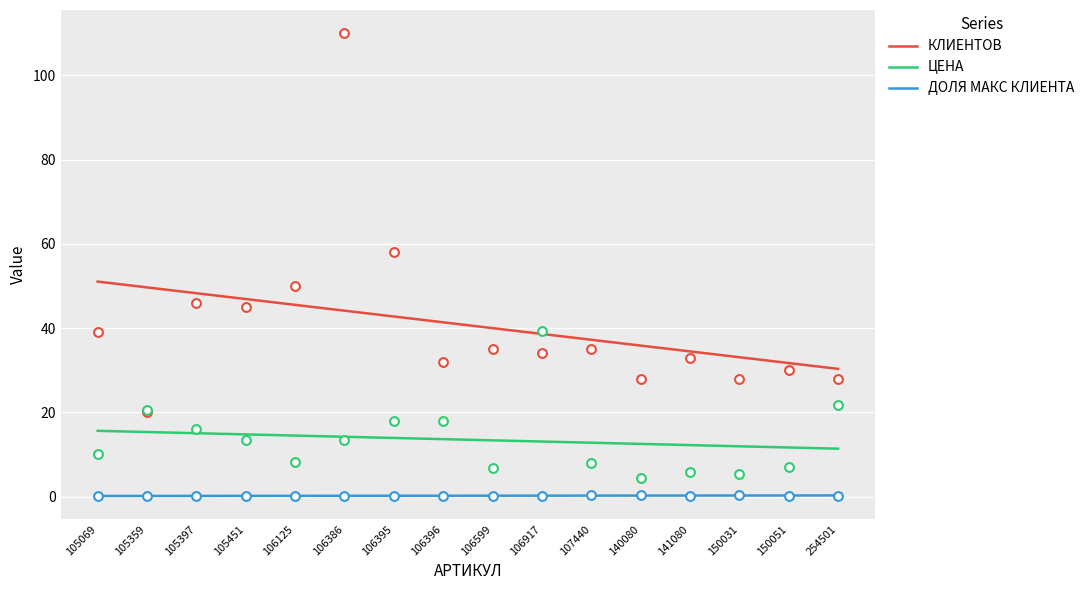

Which series contains the highest Y value?

КЛИЕНТОВ